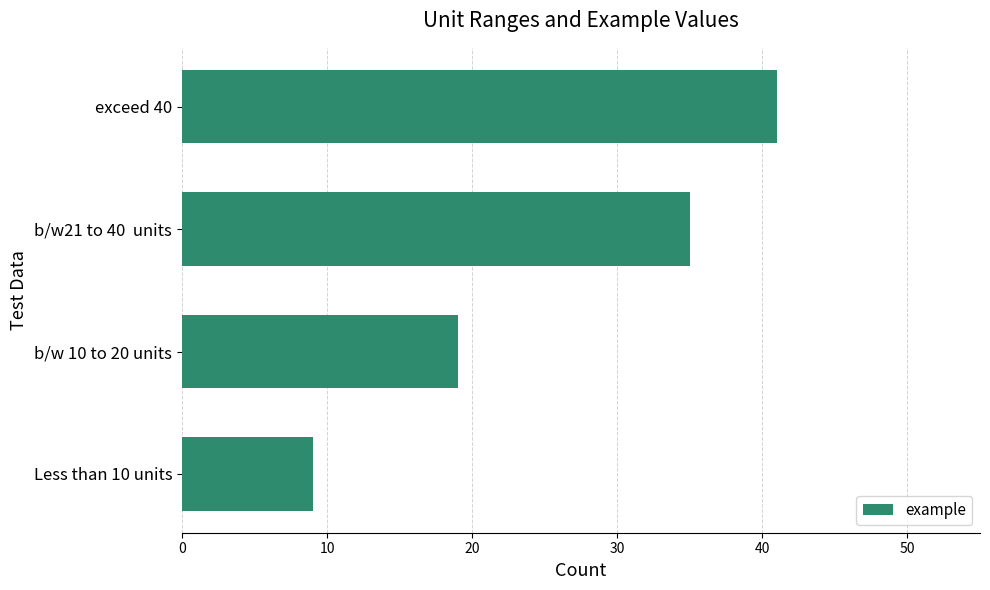

Rank the categories by value from highest to lowest.

exceed 40, b/w21 to 40  units, b/w 10 to 20 units, Less than 10 units